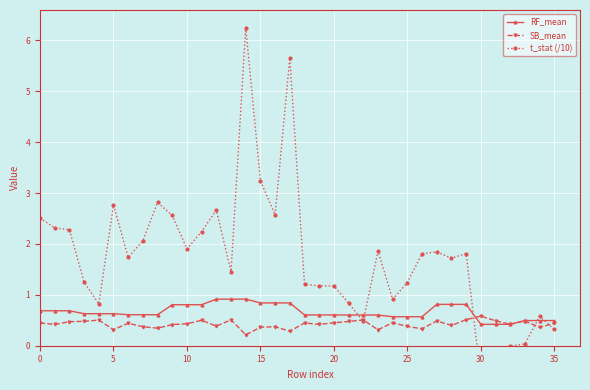

How many SB_mean values are between 0 and 1?

36